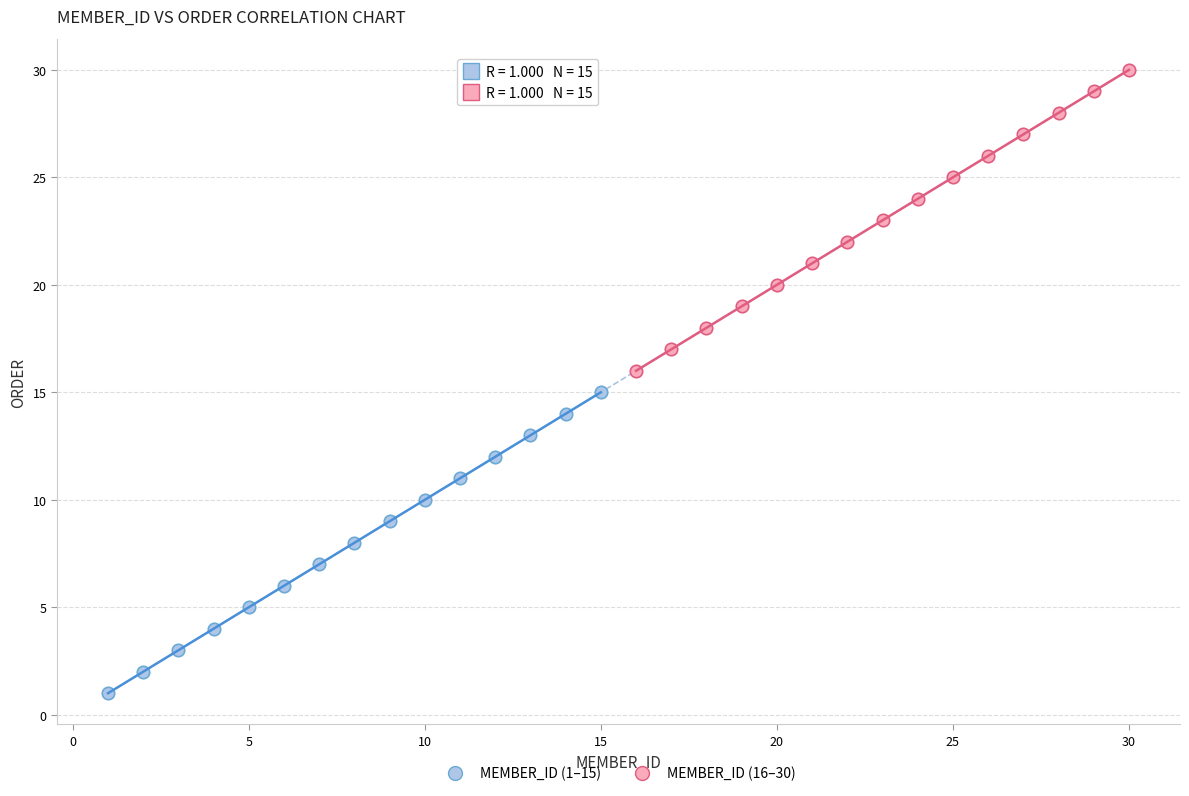

Which series contains the highest Y value?

MEMBER_ID (16–30)